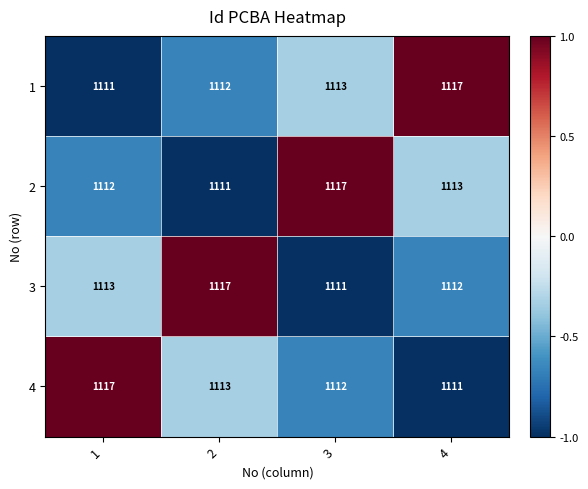

List the labels in order of 2 value, largest first.

3, 4, 1, 2